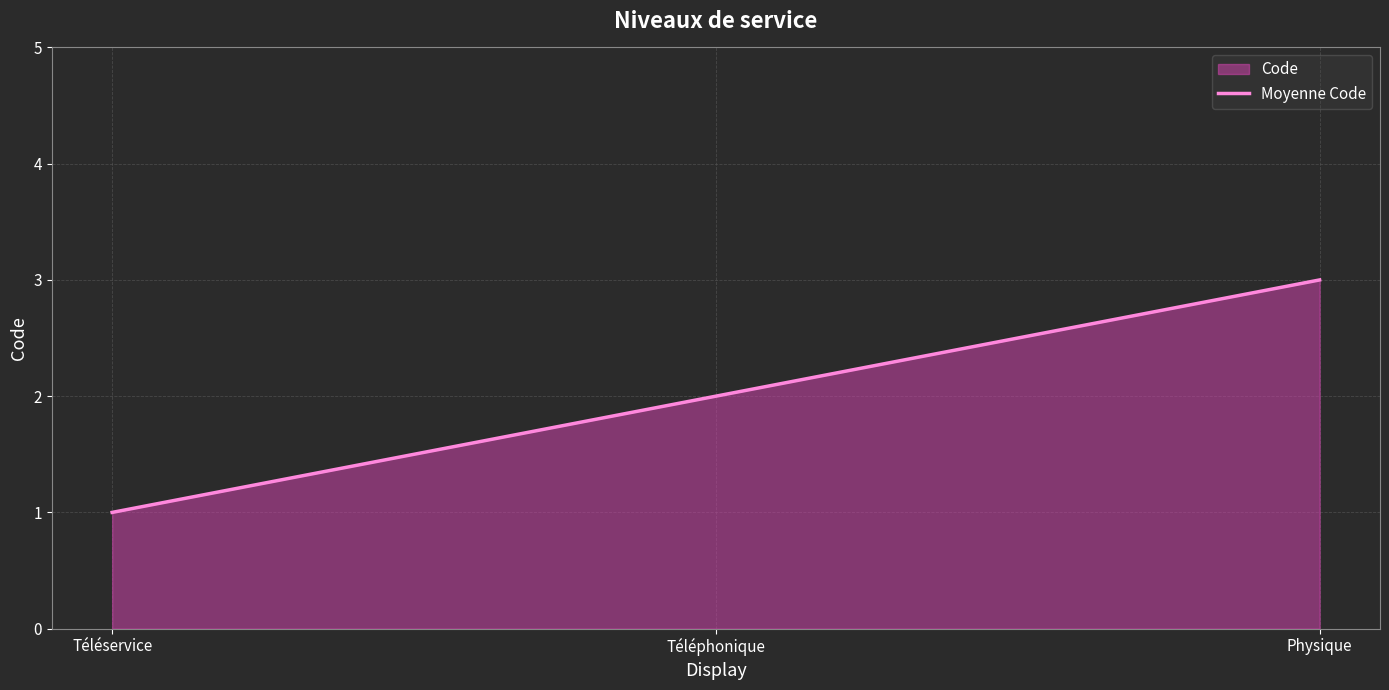

At which label does the data first exceed 2?

Physique